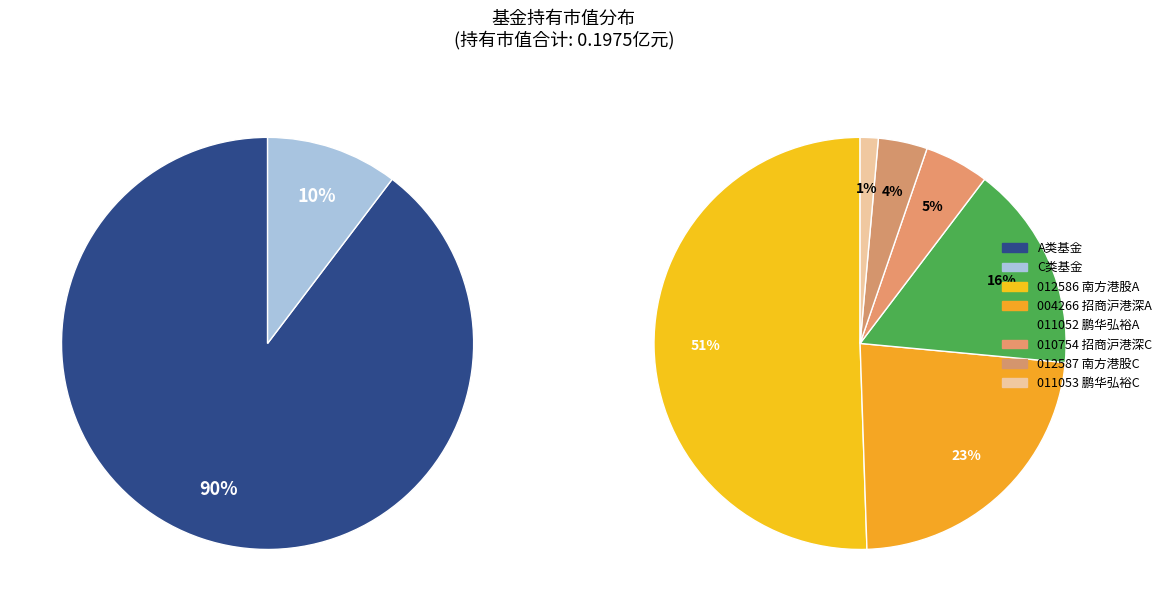

Is there a majority slice in this chart?

Yes